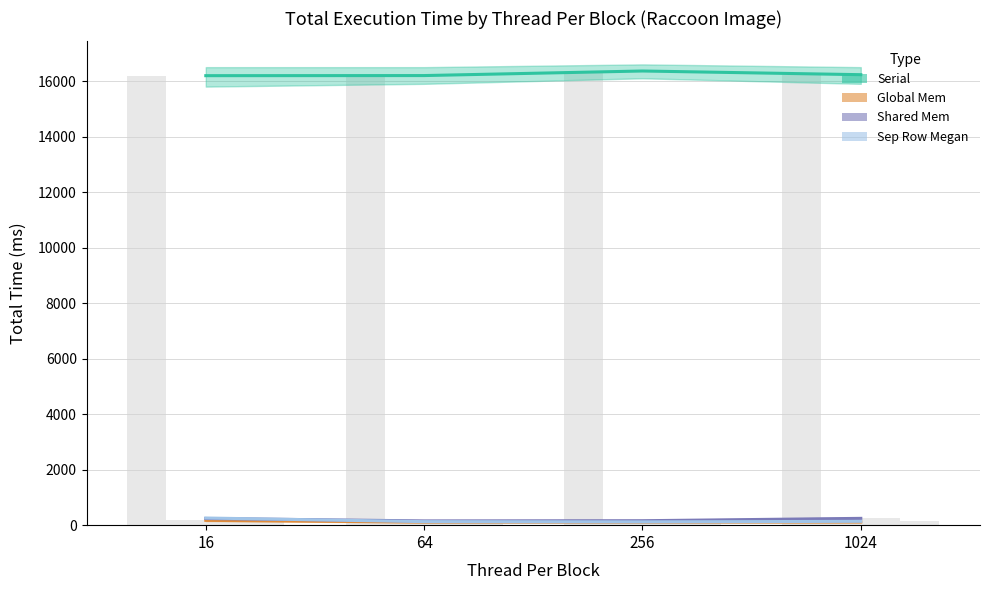

Rank the categories by Global Mem value from lowest to highest.

256, 64, 1024, 16